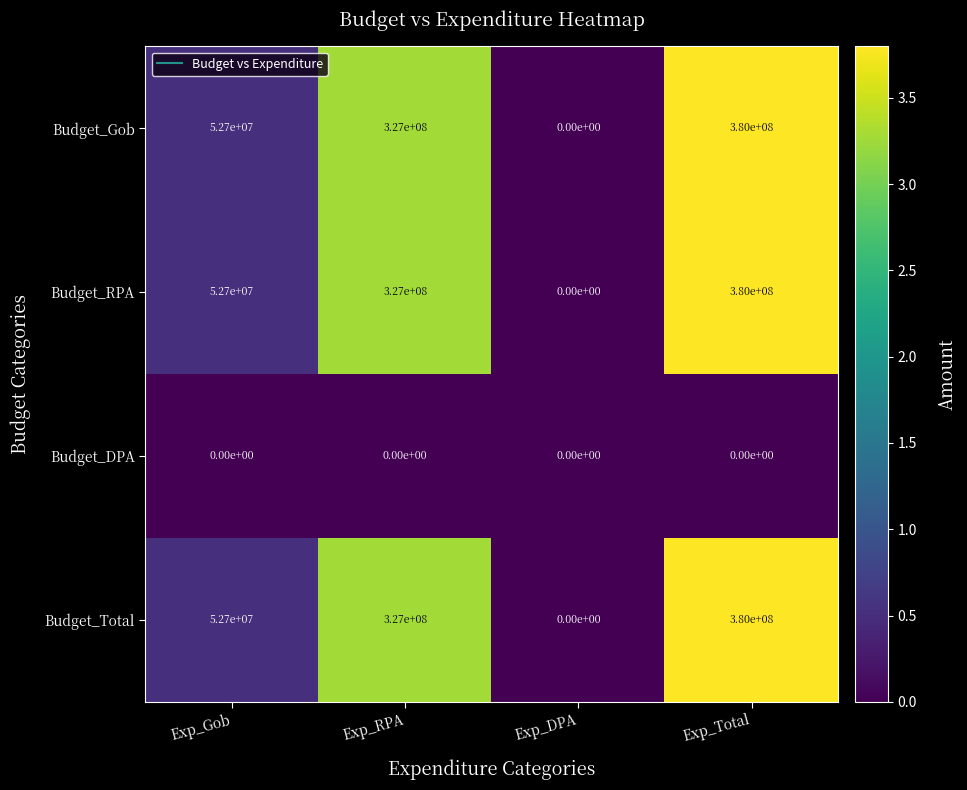

Where is Budget_Total nearest to the value 190000000?

Exp_RPA